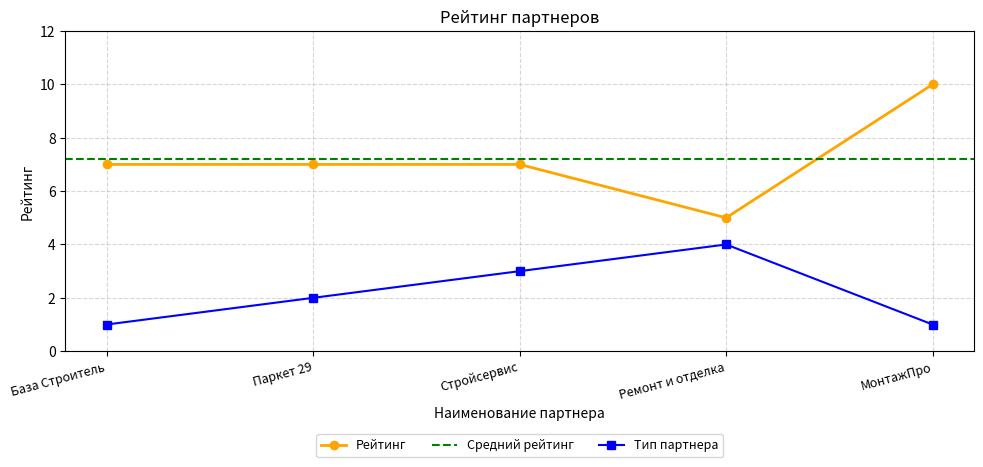

Count the values in the range 7 to 8.

3